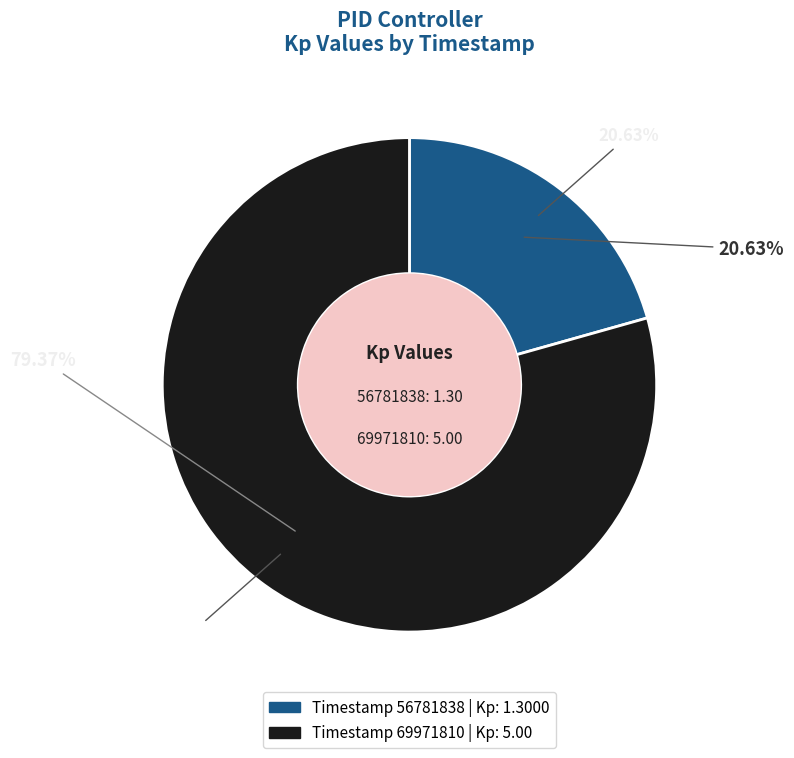

Is it true that 69971810 is 92% of the pie?

False